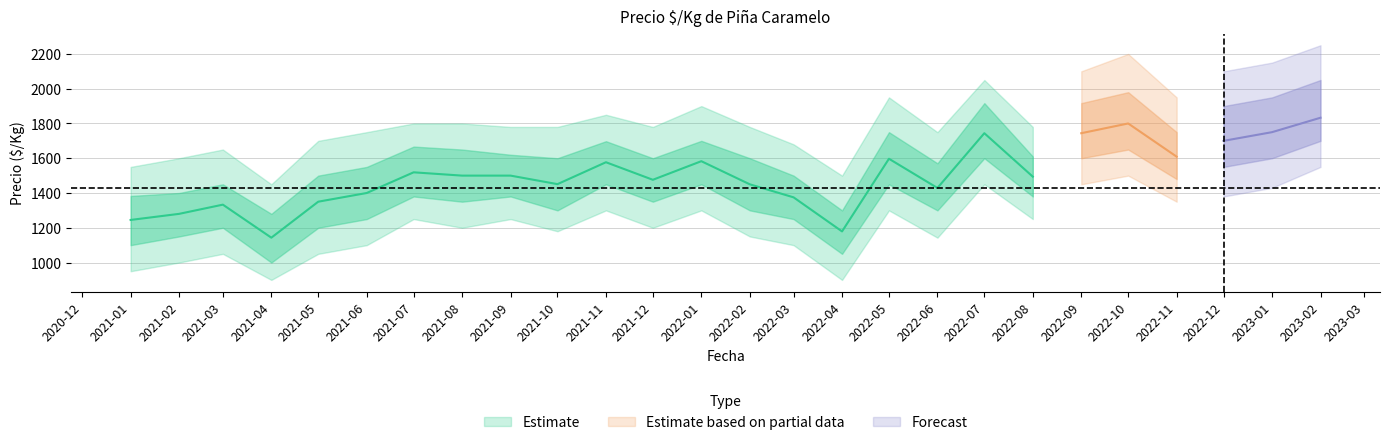

Where does the Precio min series first go above 1300?

2021-07